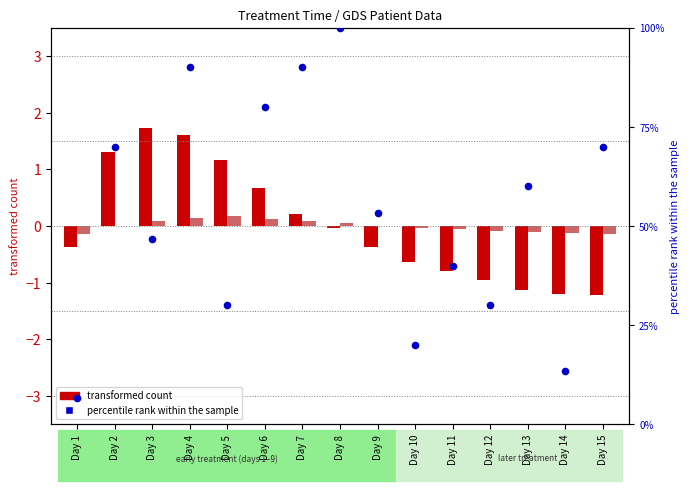

What is the total value across all series at Day 3?

48.5